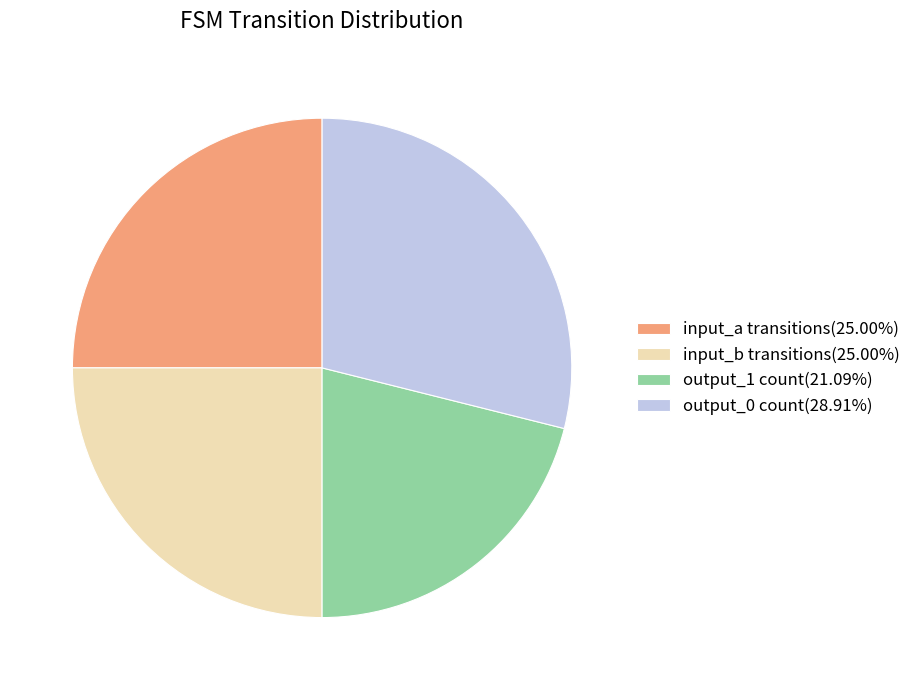

Do output_0 count(28.91%) and input_a transitions(25.00%) together represent more than half of the pie?

Yes